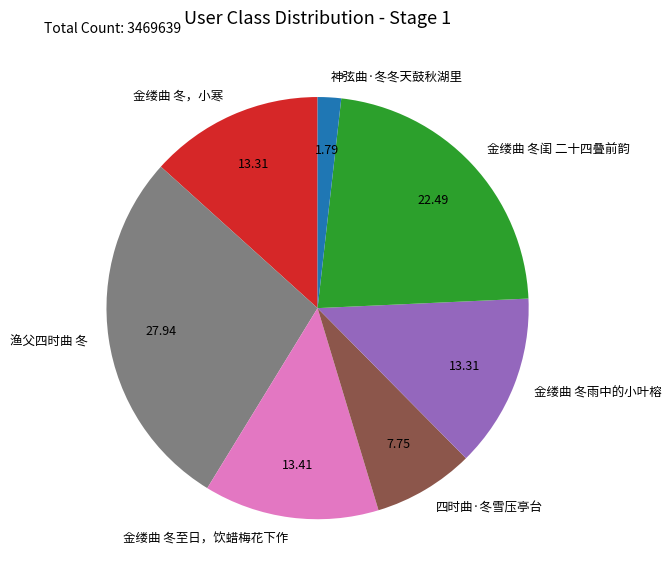

Is 金缕曲 冬雨中的小叶榕 the majority of the pie?

No